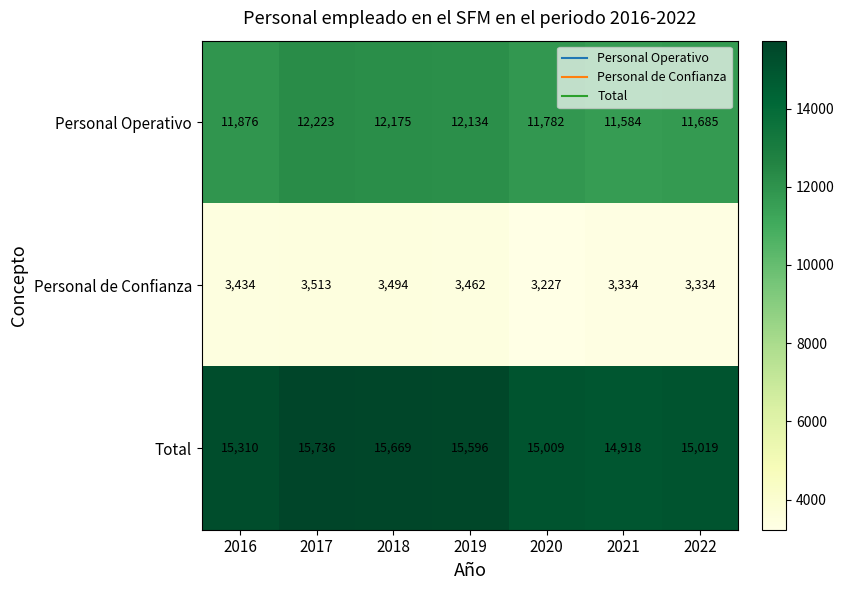

Read the Personal de Confianza value at 2016.

3434